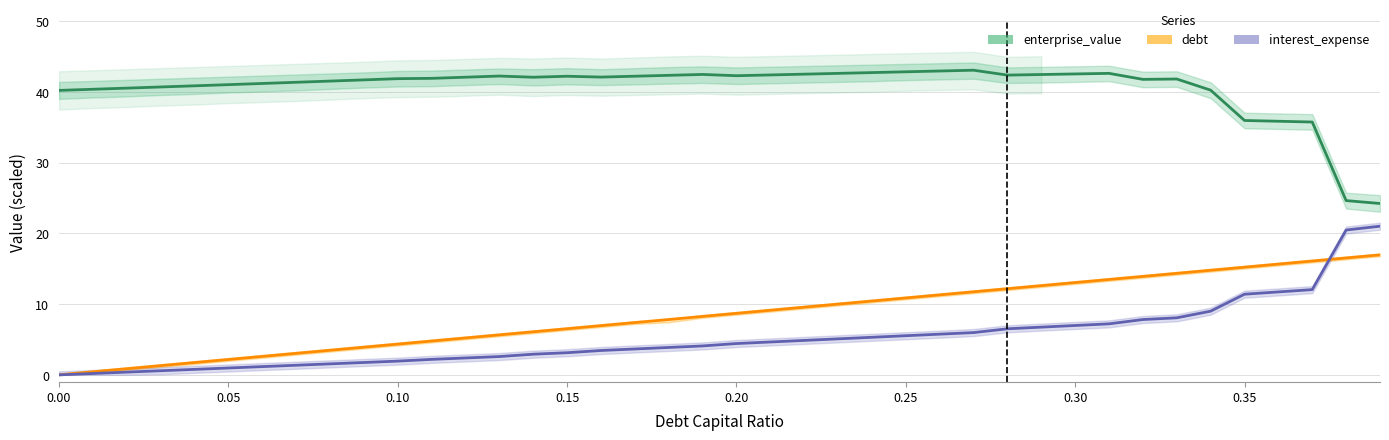

How many interior local valleys does the enterprise_value series have?

5